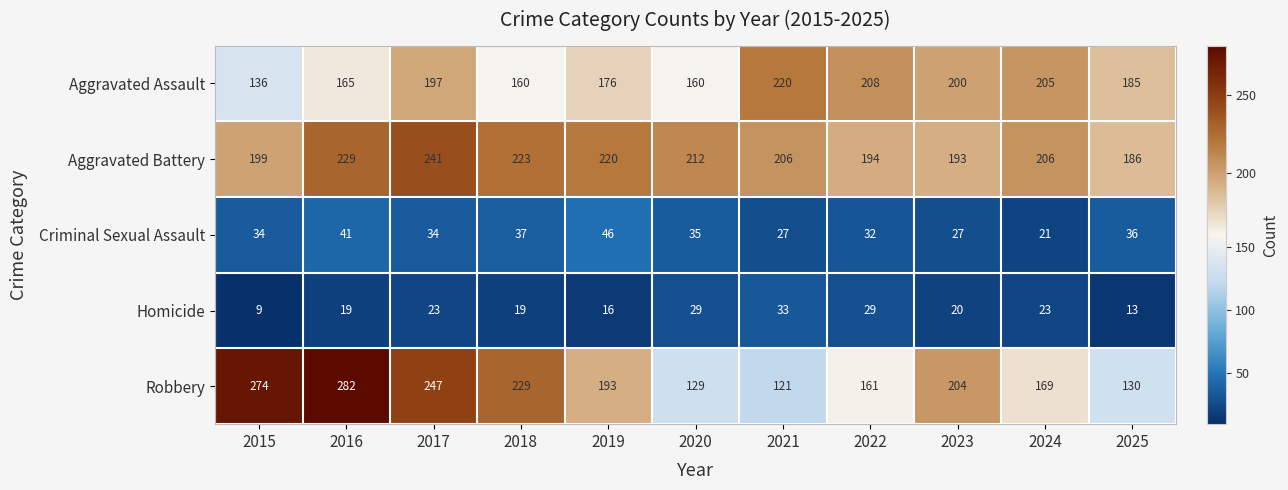

At which label does Aggravated Battery first exceed 206?

2016